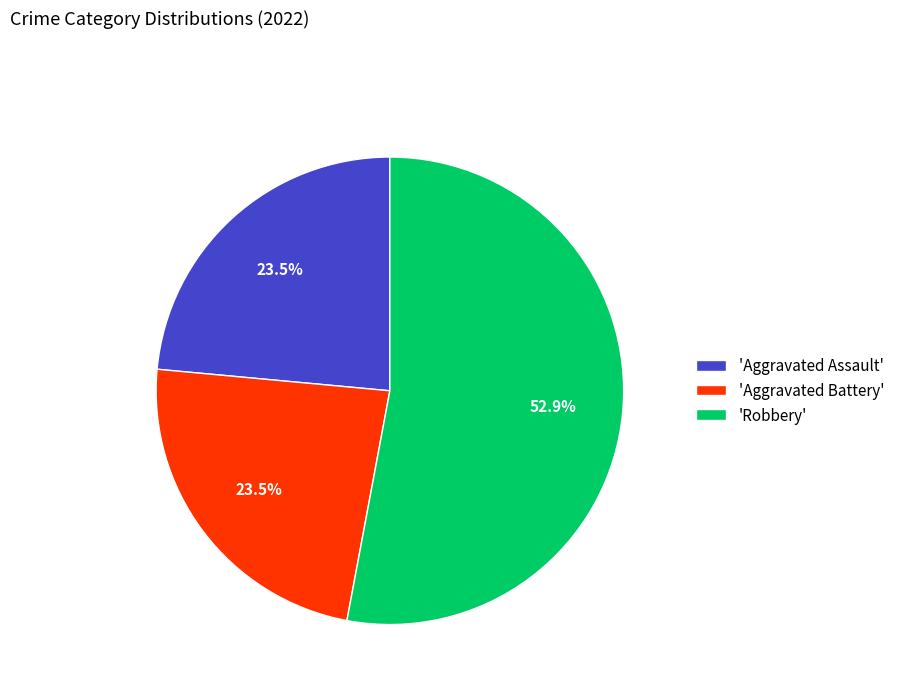

What is the largest slice in the pie chart?

'Robbery'